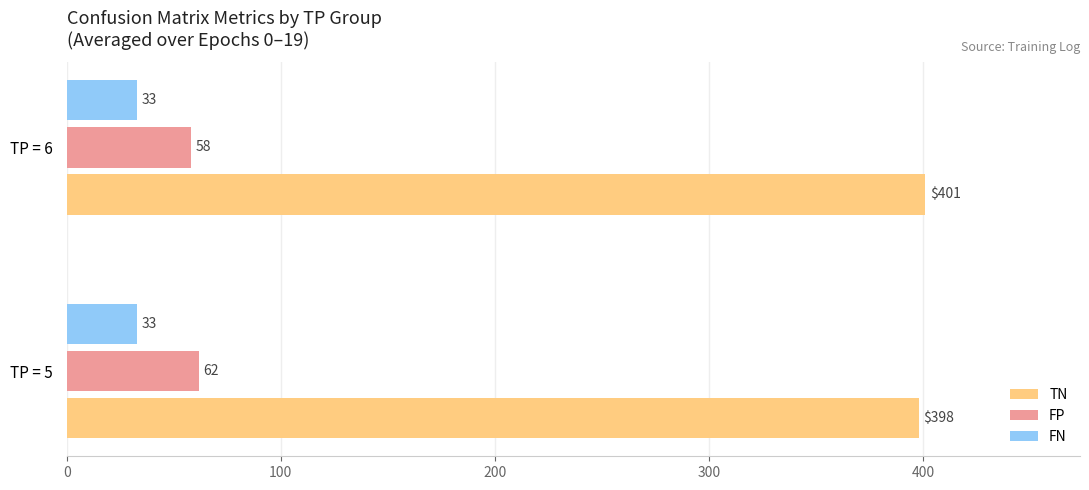

What is the sum of all FP values?

120